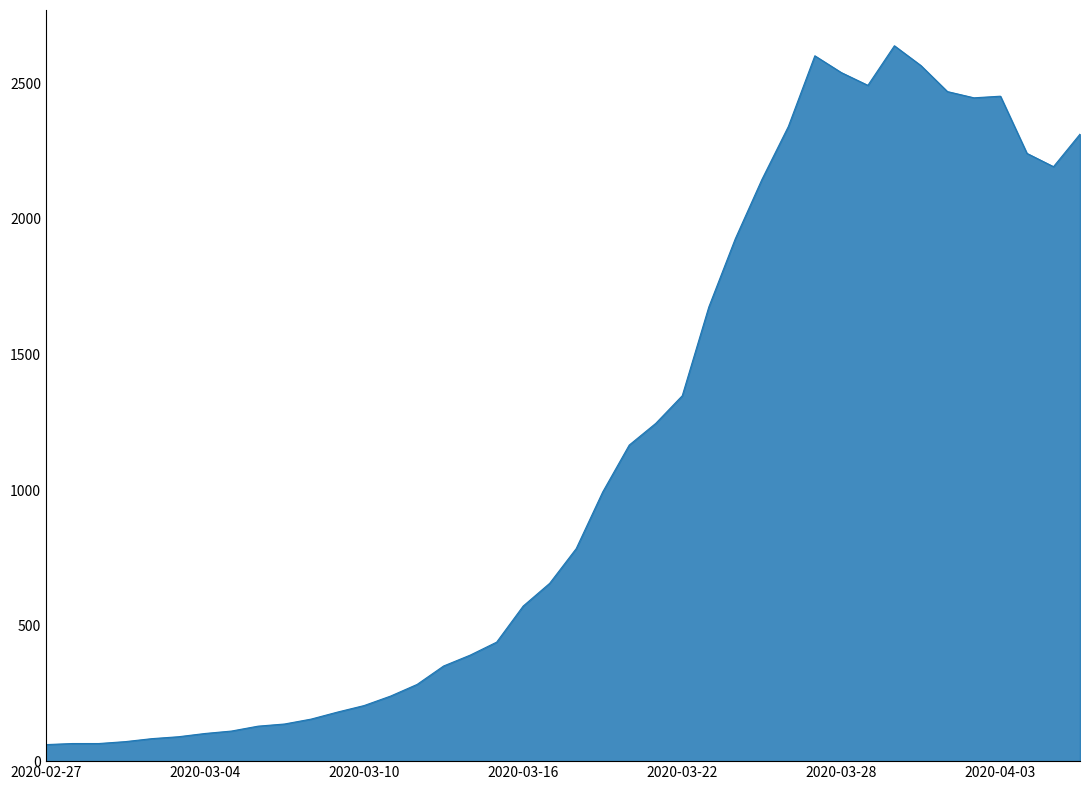

What is the difference between the maximum and minimum values?

2578